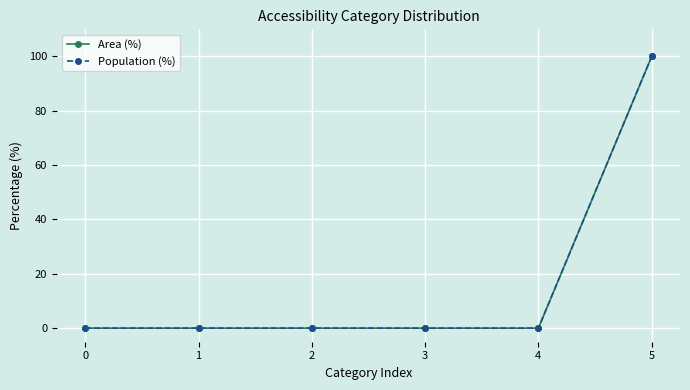

True or false: Population (%) has more than 2 interior local peaks.

False